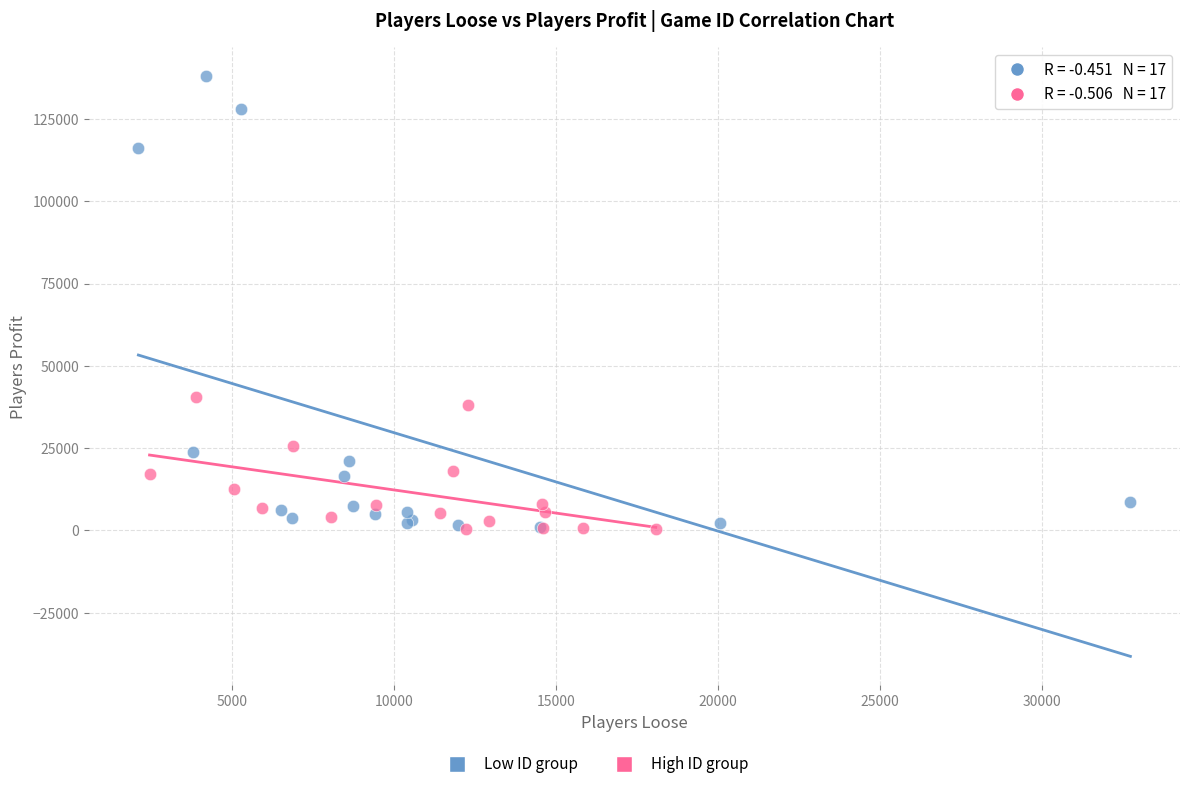

Which series contains the highest Y value?

Low ID group